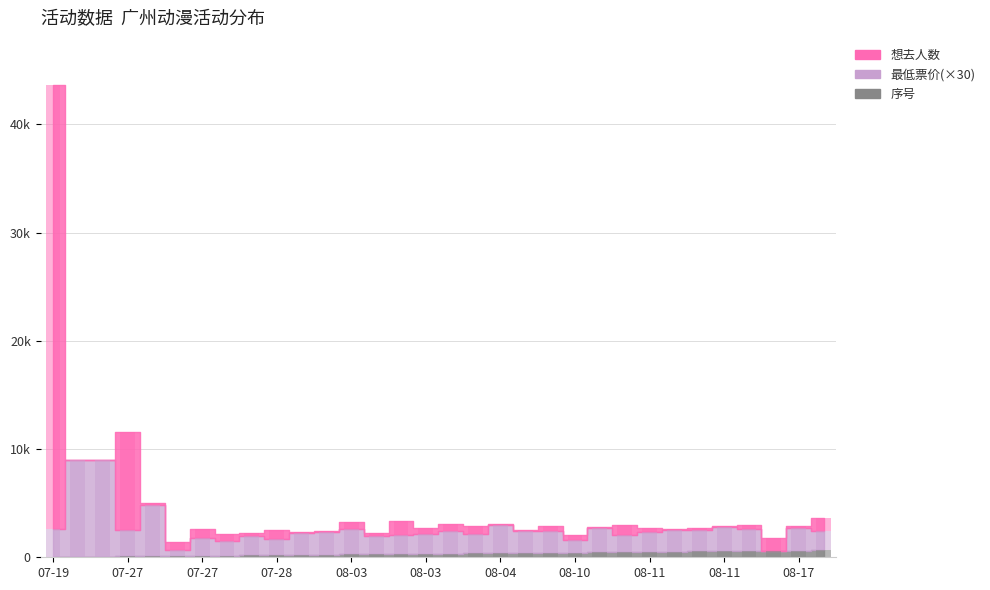

Count the number of data series in this chart.

3